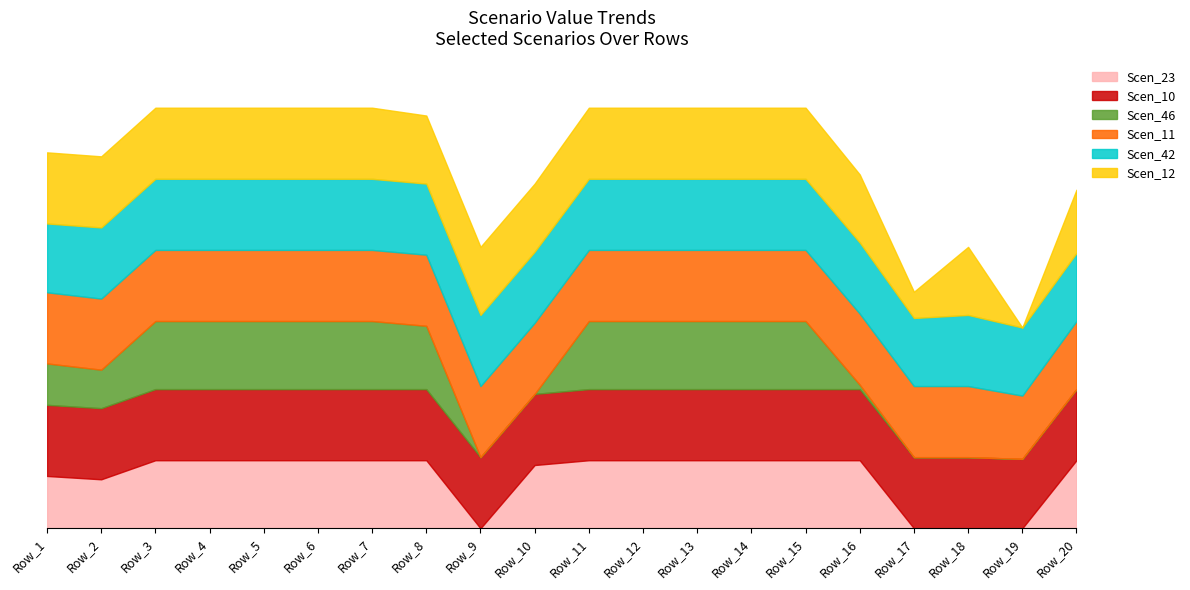

Is the value of Scen_23 at Row_20 greater than the value of Scen_10 at Row_3?

No